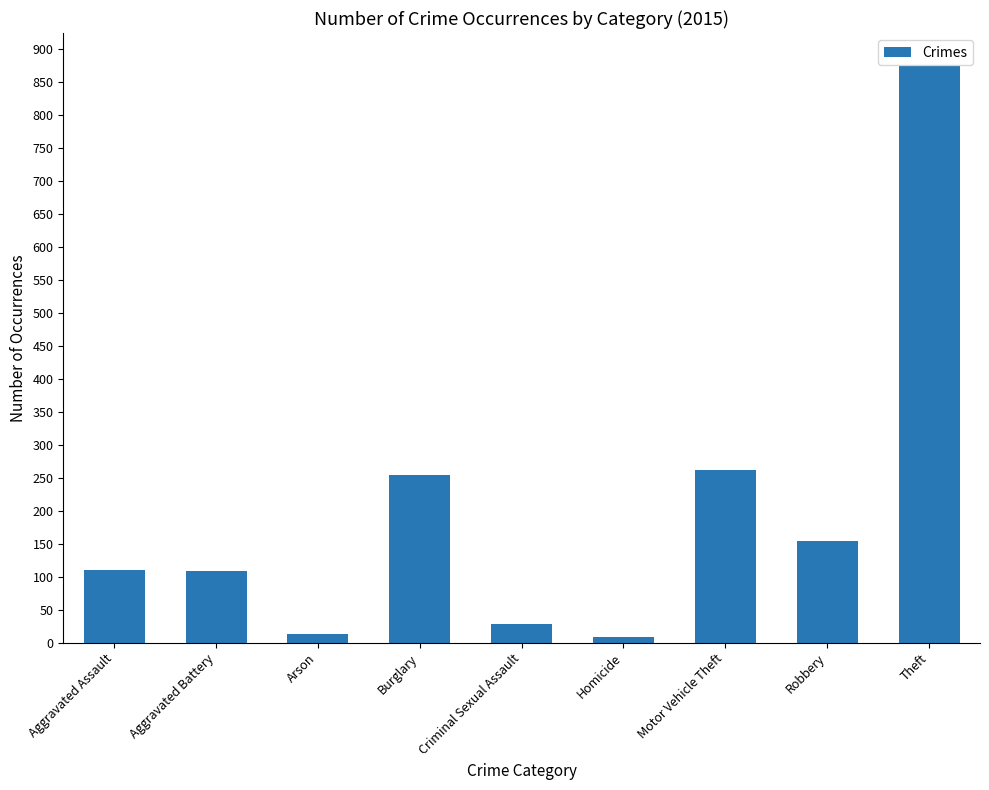

What is the sum of the values at Aggravated Assault and Motor Vehicle Theft?

371